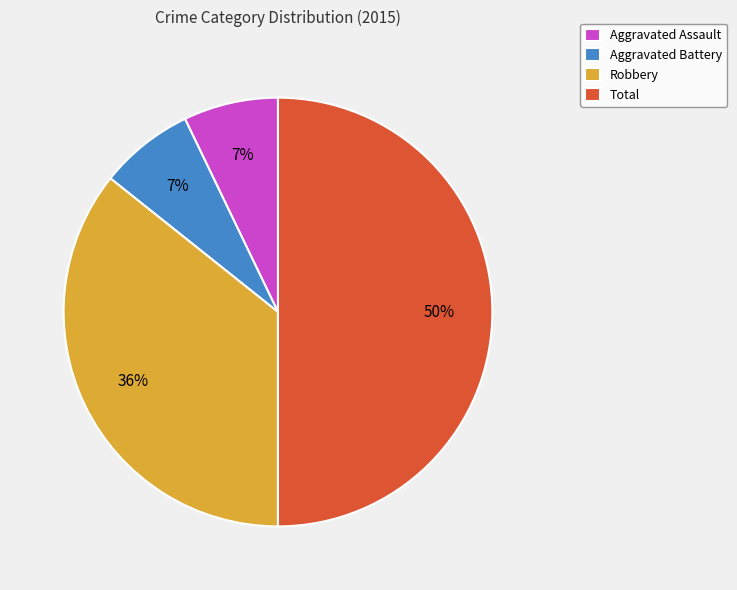

Count the number of slices in the pie.

4